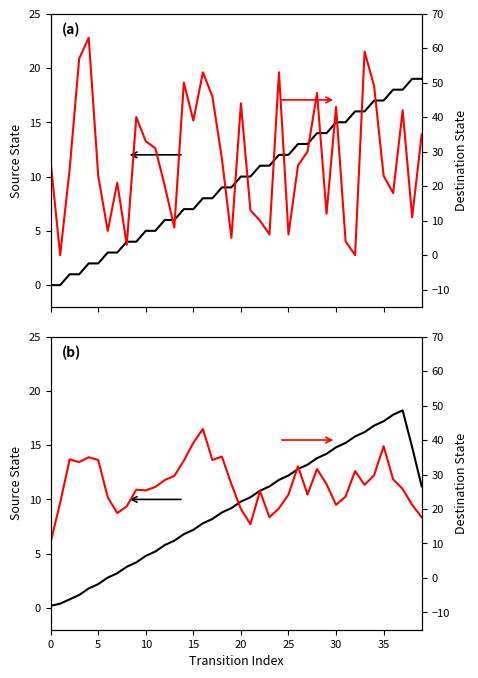

How many data points does each series have?

40